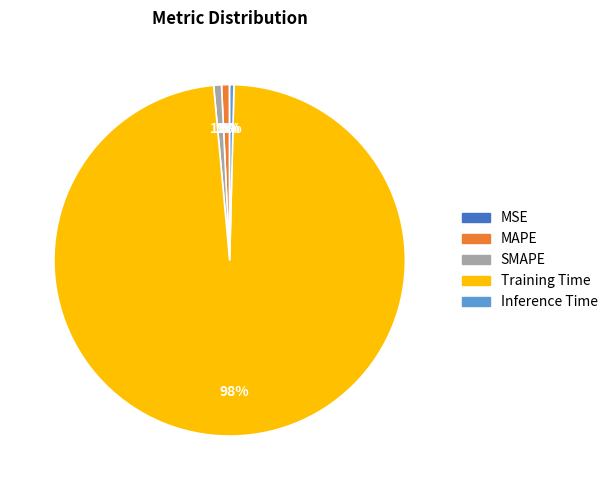

Which category has the biggest portion of the pie?

Training Time